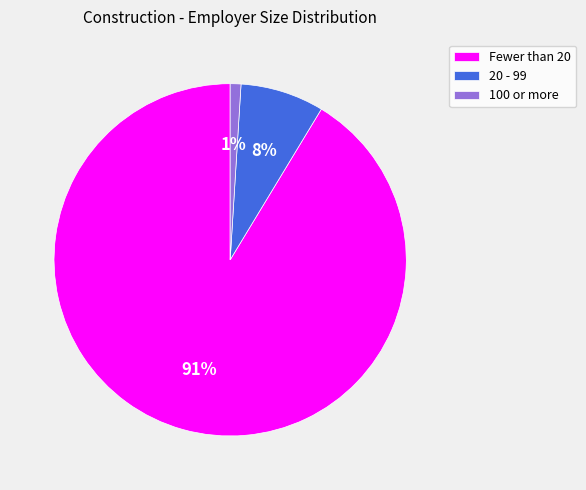

Count the number of slices in the pie.

3